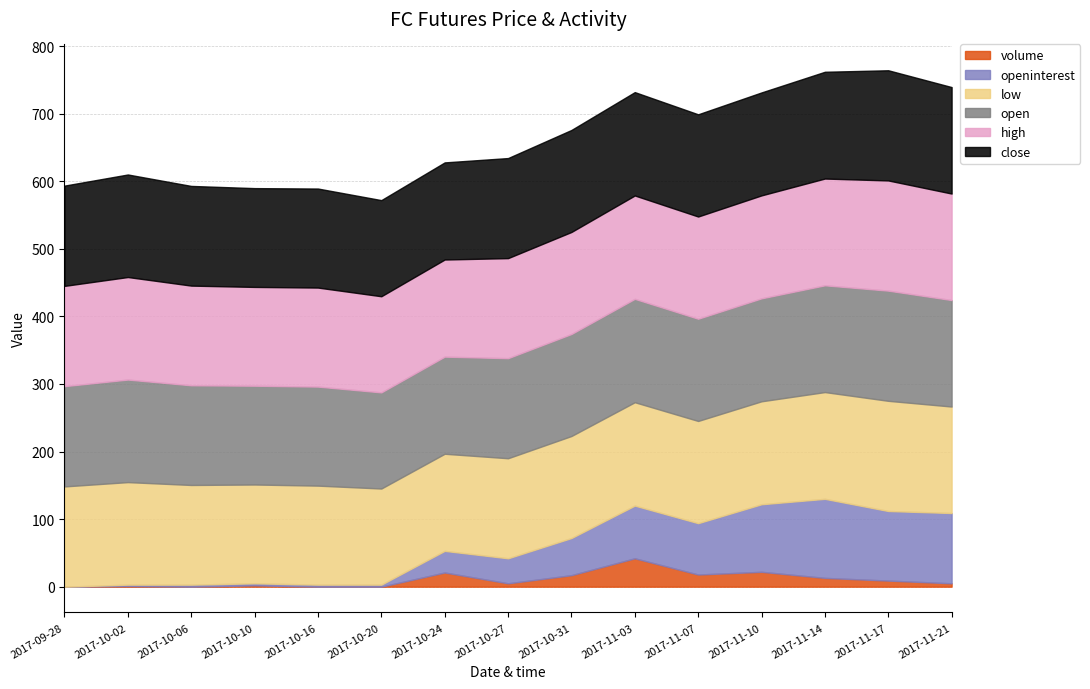

Which category has the highest value across all series?

2017-11-17